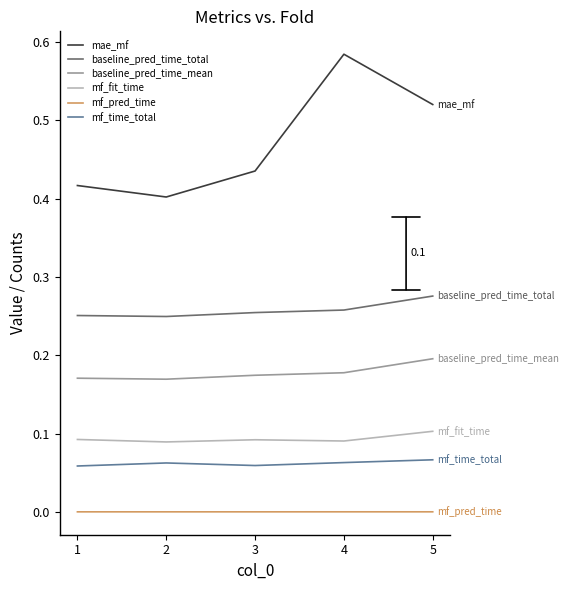

The baseline_pred_time_mean series shows 0.2 at 3. True or false?

True